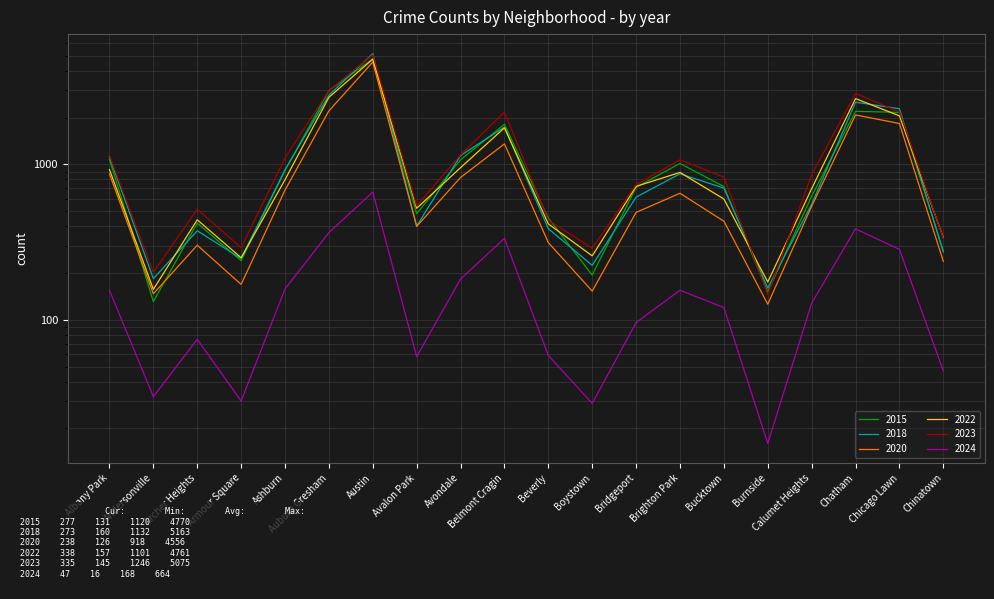

What is the label of the 5th point from the right?

Burnside